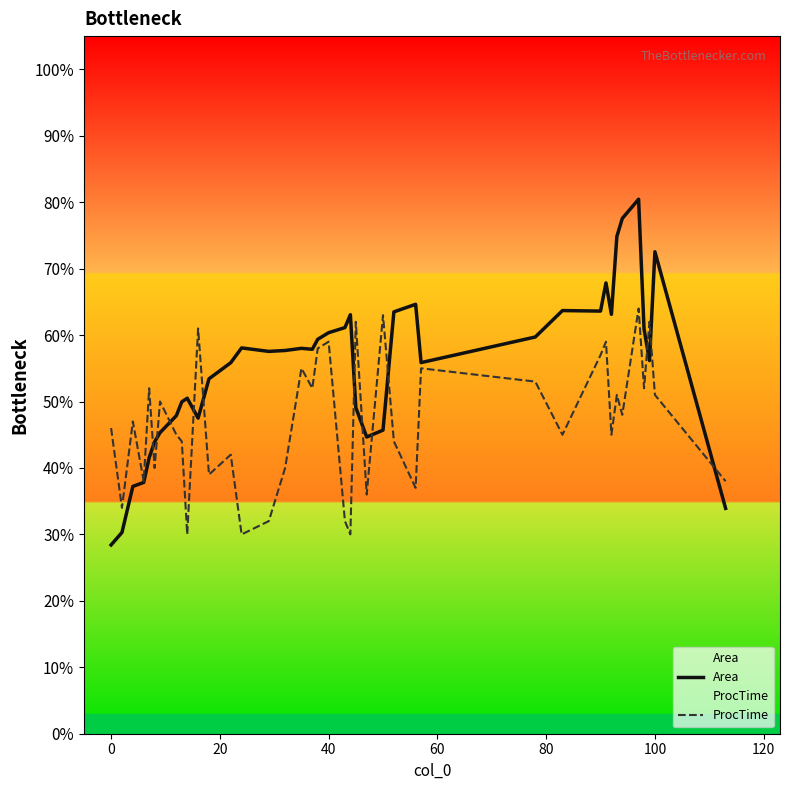

What is the difference between the maximum and minimum values in the Area series?

52.0